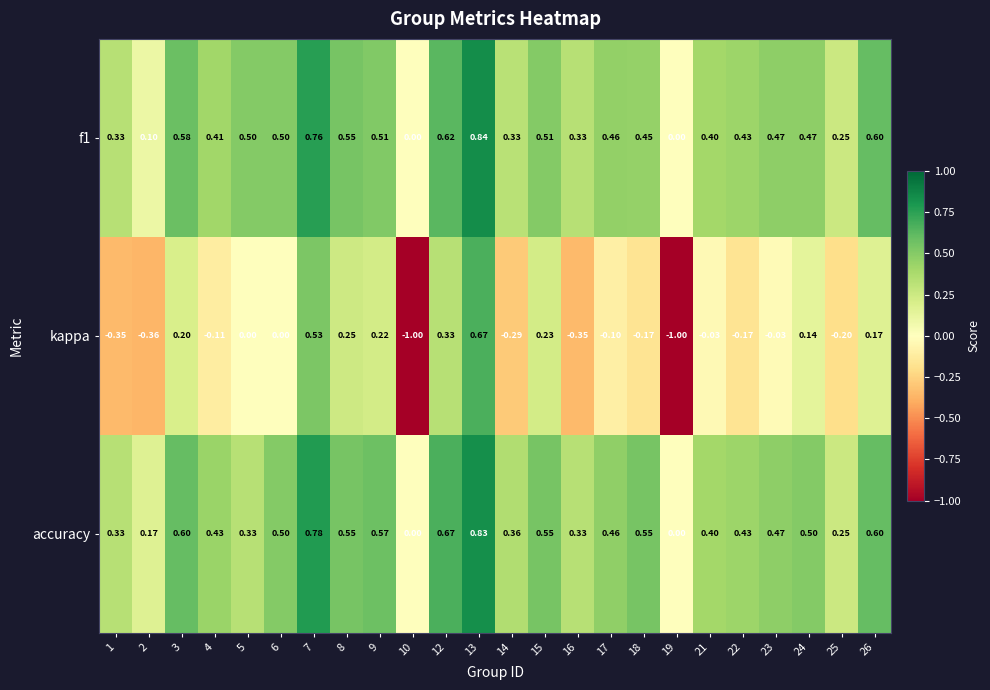

Which series has the largest range (max minus min)?

kappa